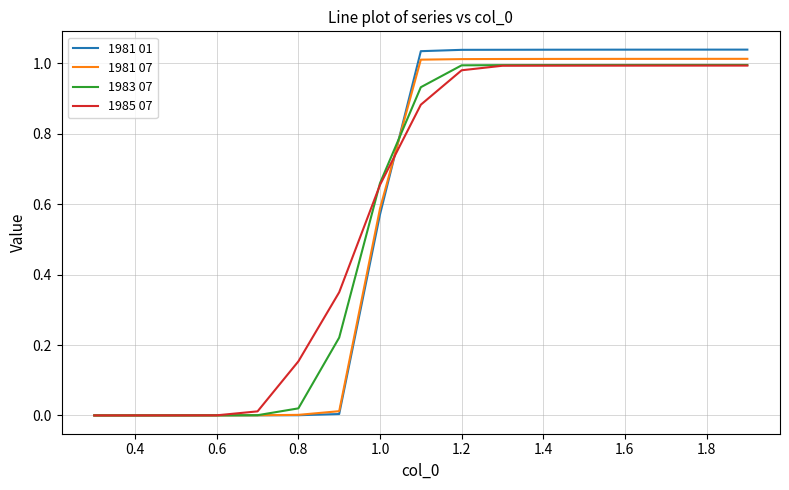

Does the chart display data point markers on the line(s)?

No